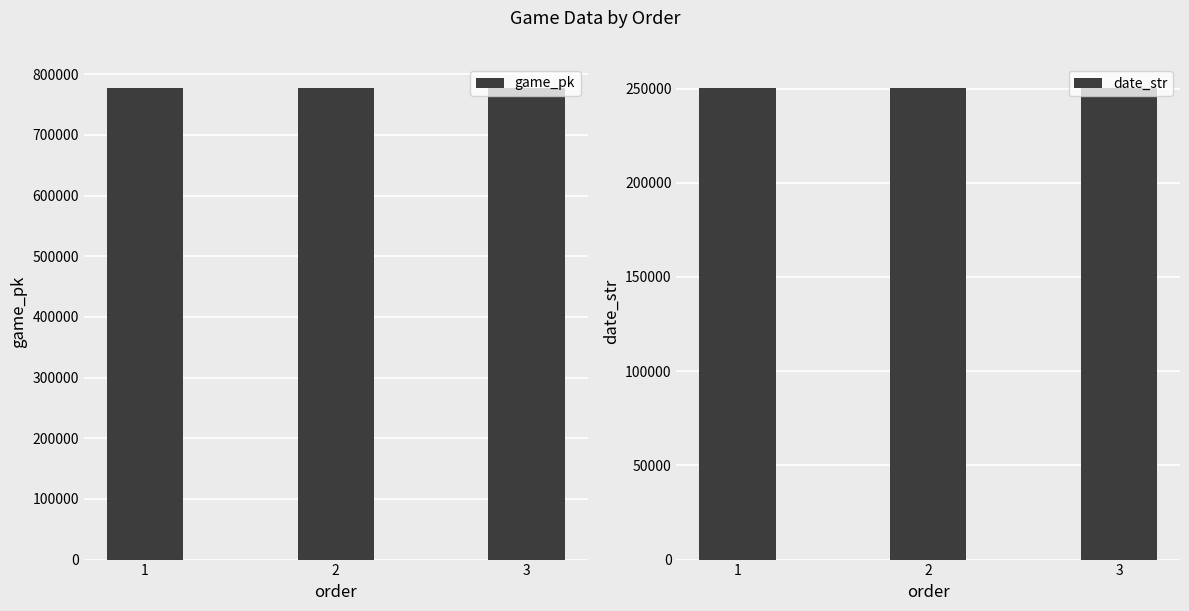

What is the spread (max minus min) of values at 3?

527584